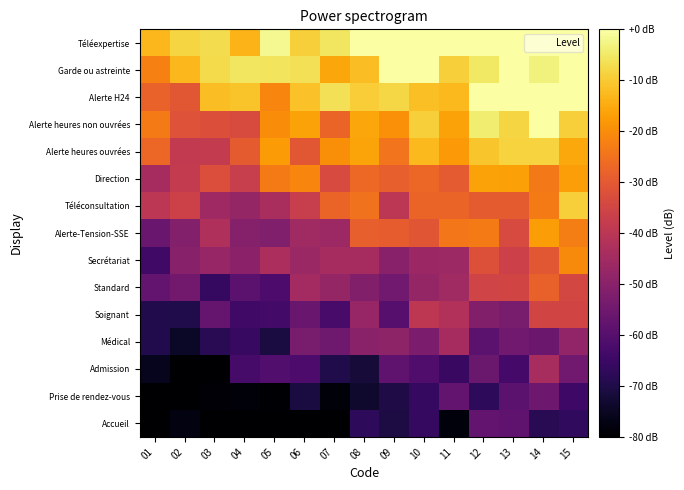

Reading left to right, transcribe all the data shown in this chart.

Accueil: 01=-80.0	02=-77.7	03=-80.0	04=-80.0	05=-80.0	06=-80.0	07=-80.0	08=-67.3	09=-70.6	10=-66.5	11=-78.3	12=-57.3	13=-58.0	14=-68.4	15=-67.0
Prise de rendez-vous: 01=-80.0	02=-80.0	03=-78.8	04=-78.7	05=-79.5	06=-71.1	07=-78.5	08=-73.5	09=-70.0	10=-66.2	11=-57.6	12=-67.3	13=-59.0	14=-55.5	15=-64.4
Admission: 01=-75.8	02=-80.0	03=-80.0	04=-63.0	05=-60.7	06=-61.8	07=-69.9	08=-72.0	09=-58.3	10=-61.2	11=-65.6	12=-56.1	13=-63.3	14=-43.8	15=-54.8
Médical: 01=-69.4	02=-74.4	03=-68.3	04=-65.7	05=-71.0	06=-53.3	07=-55.2	08=-49.9	09=-48.8	10=-52.7	11=-44.2	12=-58.9	13=-54.7	14=-55.8	15=-48.2
Soignant: 01=-69.6	02=-69.9	03=-56.8	04=-64.2	05=-63.7	06=-56.5	07=-62.5	08=-47.3	09=-59.8	10=-39.6	11=-41.9	12=-51.4	13=-53.2	14=-35.0	15=-35.2
Standard: 01=-57.4	02=-54.6	03=-66.5	04=-58.8	05=-61.7	06=-44.7	07=-47.5	08=-51.4	09=-54.7	10=-47.8	11=-45.5	12=-35.4	13=-35.2	14=-28.3	15=-34.6
Secrétariat: 01=-64.3	02=-50.4	03=-47.5	04=-49.4	05=-43.2	06=-46.8	07=-44.2	08=-44.1	09=-50.2	10=-46.5	11=-46.0	12=-31.9	13=-36.4	14=-30.5	15=-20.5
Alerte-Tension-SSE: 01=-56.3	02=-51.1	03=-42.2	04=-50.8	05=-51.8	06=-45.5	07=-46.1	08=-28.7	09=-29.2	10=-30.7	11=-23.9	12=-23.3	13=-33.6	14=-17.5	15=-22.5
Téléconsultation: 01=-39.9	02=-36.1	03=-45.6	04=-47.8	05=-43.4	06=-37.5	07=-27.6	08=-24.8	09=-39.9	10=-27.8	11=-27.7	12=-29.6	13=-29.6	14=-23.2	15=-9.1
Direction: 01=-44.2	02=-38.3	03=-32.6	04=-37.4	05=-23.2	06=-21.4	07=-33.6	08=-26.7	09=-28.6	10=-27.0	11=-29.9	12=-16.5	13=-16.6	14=-23.6	15=-17.1
Alerte heures ouvrées: 01=-27.2	02=-38.5	03=-38.4	04=-29.5	05=-17.6	06=-30.5	07=-19.9	08=-16.1	09=-24.6	10=-12.8	11=-18.0	12=-10.7	13=-8.7	14=-8.6	15=-15.5
Alerte heures non ouvrées: 01=-23.3	02=-31.6	03=-32.3	04=-33.2	05=-20.2	06=-16.4	07=-27.7	08=-15.8	09=-19.5	10=-9.1	11=-16.5	12=-4.2	13=-8.3	14=0.0	15=-9.2
Alerte H24: 01=-27.8	02=-30.4	03=-12.2	04=-11.1	05=-21.5	06=-11.5	07=-6.3	08=-9.6	09=-8.1	10=-11.8	11=-12.8	12=0.0	13=0.0	14=0.0	15=0.0
Garde ou astreinte: 01=-22.3	02=-12.8	03=-7.4	04=-5.6	05=-5.7	06=-6.5	07=-15.7	08=-12.1	09=0.0	10=0.0	11=-9.1	12=-5.3	13=0.0	14=-3.2	15=0.0
Téléexpertise: 01=-13.0	02=-8.2	03=-7.0	04=-13.5	05=-1.8	06=-9.3	07=-5.5	08=0.0	09=0.0	10=0.0	11=0.0	12=0.0	13=0.0	14=0.0	15=0.0